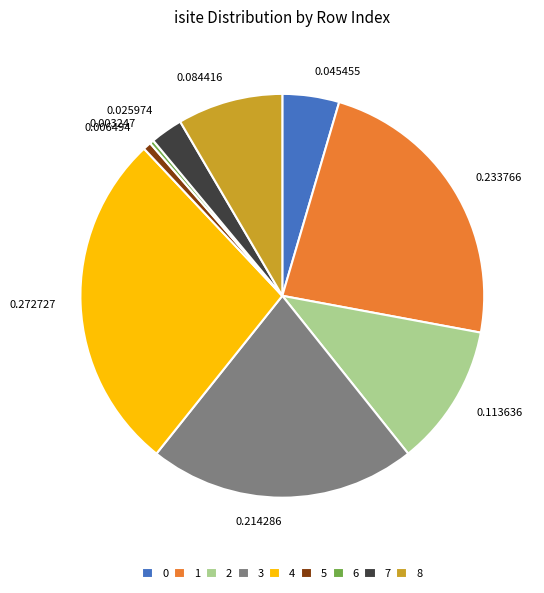

How many slices are in this pie chart?

9